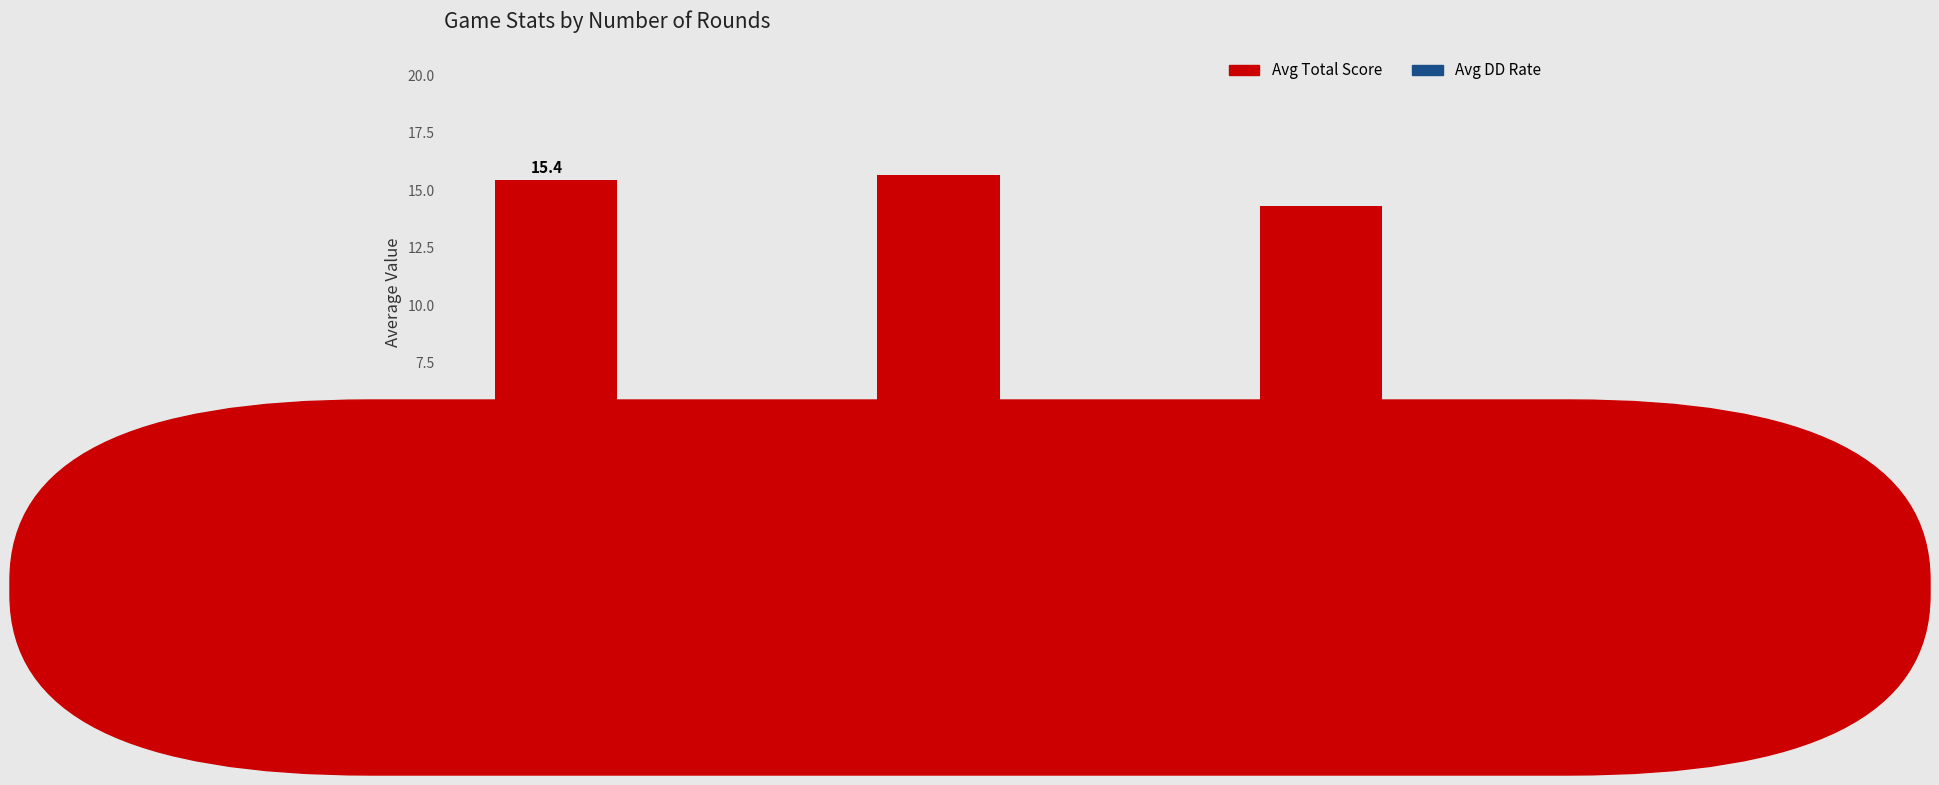

Which series has the largest total across all categories?

Avg Total Score